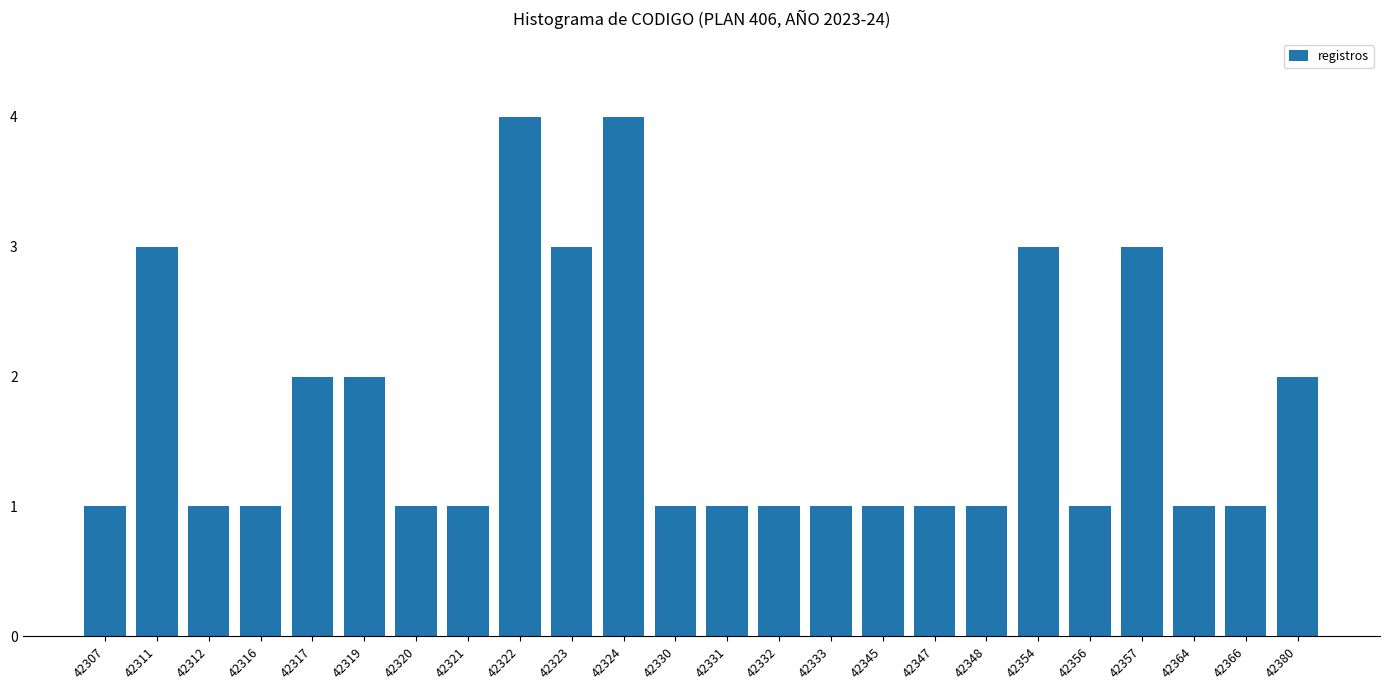

Reading left to right, transcribe all the data shown in this chart.

42307=1	42311=3	42312=1	42316=1	42317=2	42319=2	42320=1	42321=1	42322=4	42323=3	42324=4	42330=1	42331=1	42332=1	42333=1	42345=1	42347=1	42348=1	42354=3	42356=1	42357=3	42364=1	42366=1	42380=2